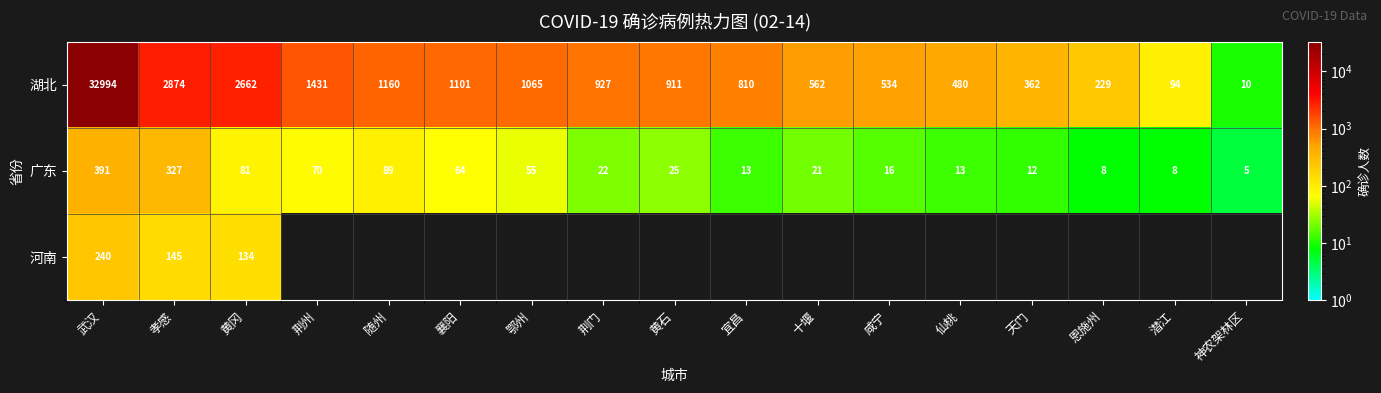

What is the highest value of the 广东 series?

391